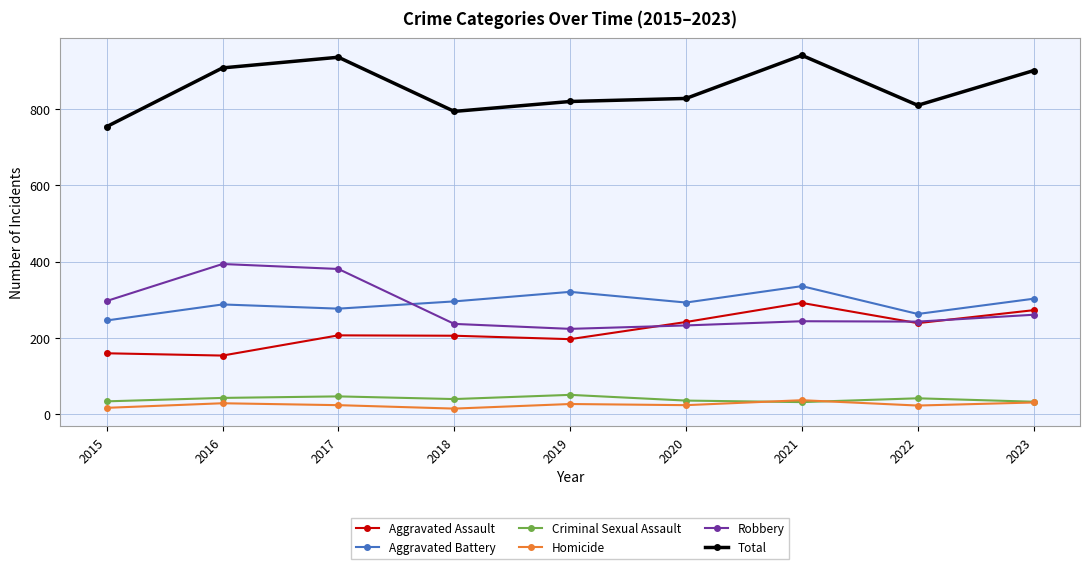

What is the value of the Robbery point at the 1st from the left?

297